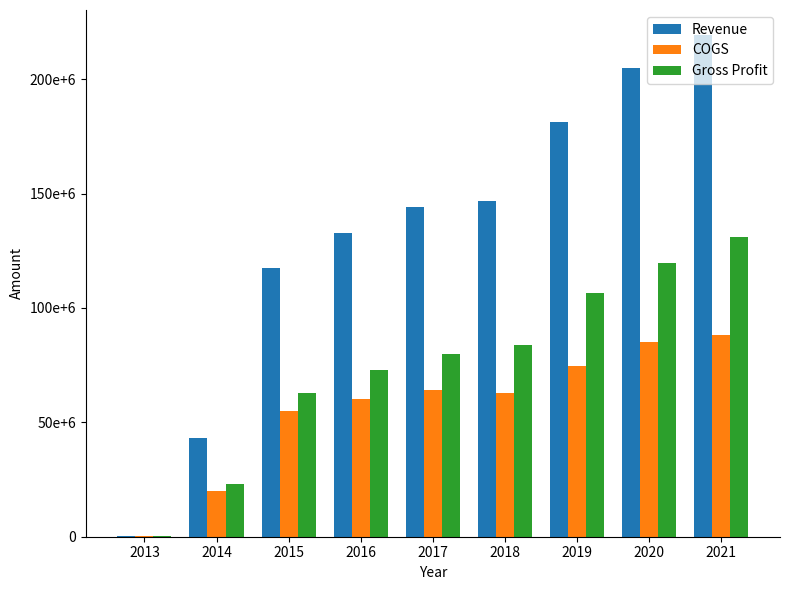

Are the bars horizontal?

No